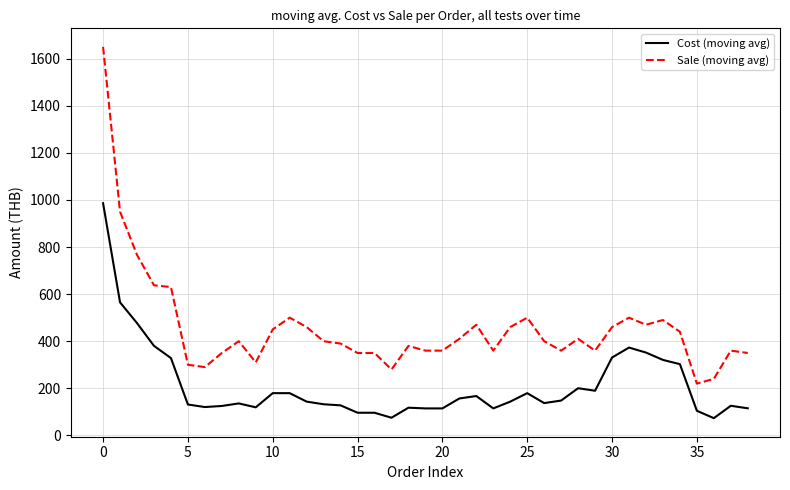

What is the difference between the second highest and minimum values in the Sale (moving avg) series?

730.0